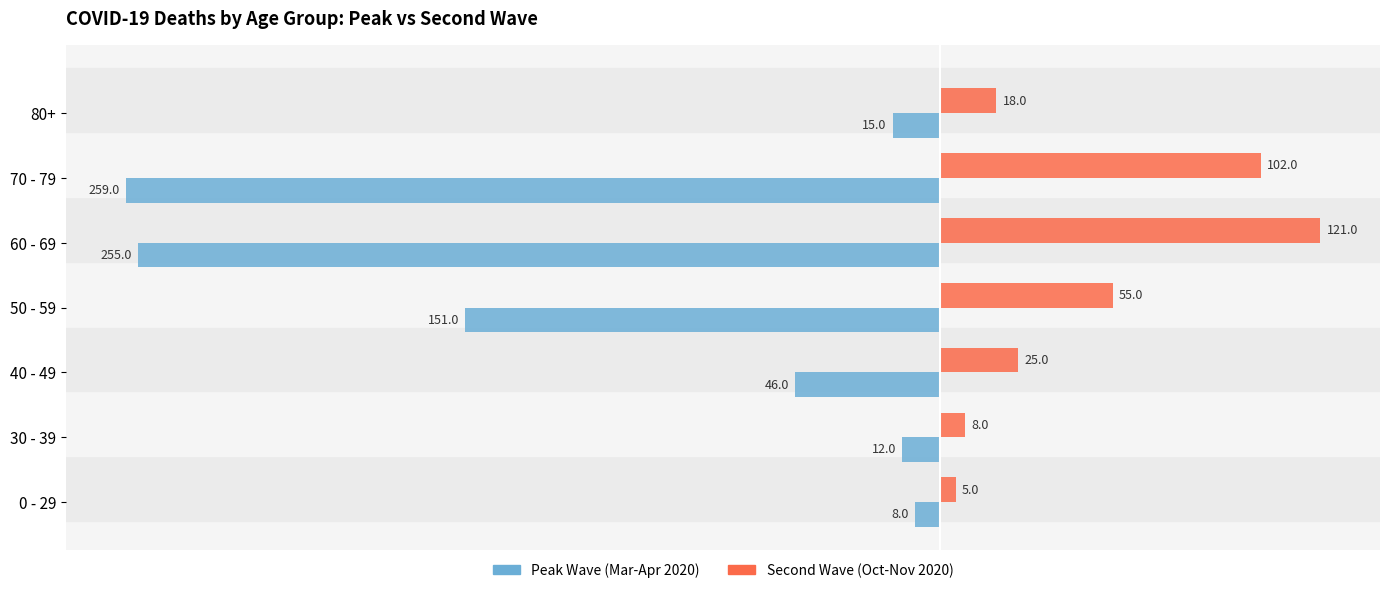

What is the difference between the Second Wave (Oct-Nov 2020) values at 40 - 49 and 30 - 39?

17